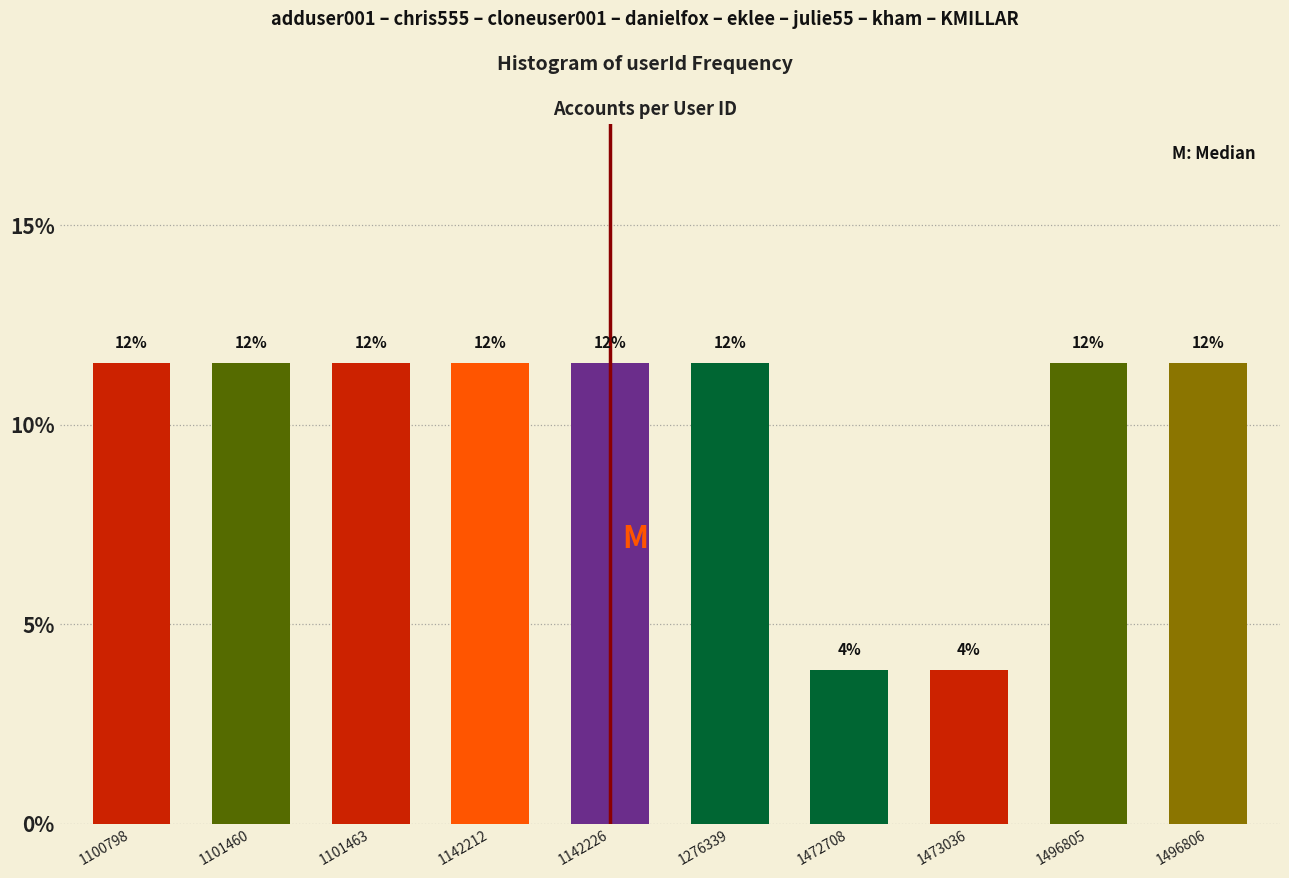

How many bars are there in total?

10